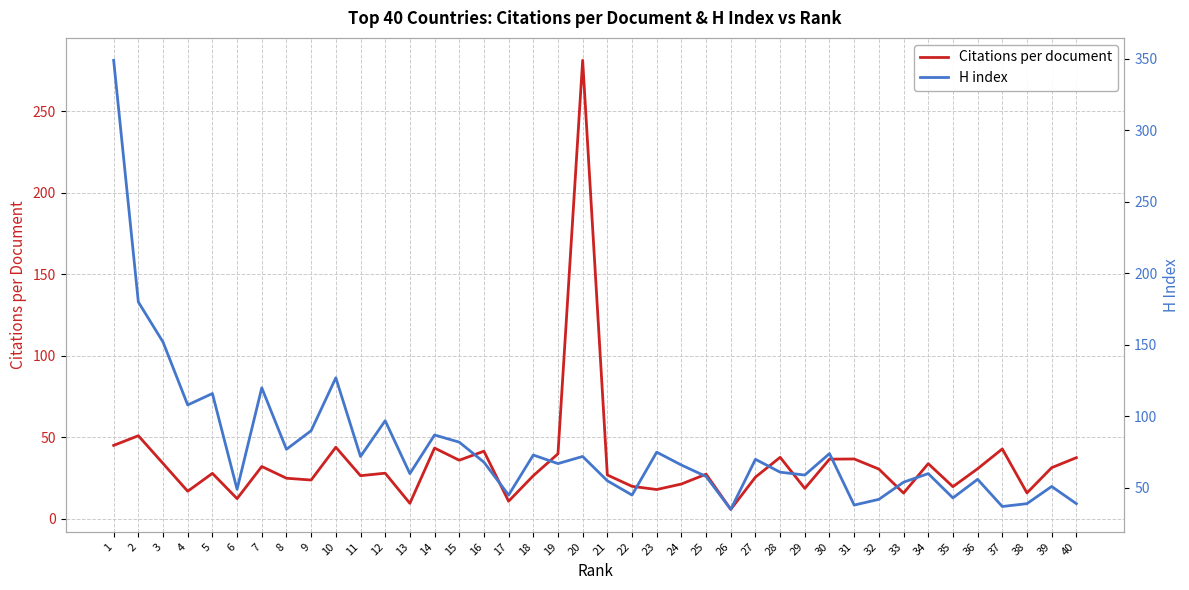

Reading right to left, list all the values displayed in this chart.

Citations per document: 40=37.4	39=31.3	38=15.8	37=42.8	36=30.6	35=19.6	34=33.8	33=15.7	32=30.4	31=36.6	30=36.5	29=18.6	28=37.7	27=25.5	26=5.7	25=27.3	24=21.3	23=17.9	22=19.9	21=26.8	20=281.3	19=39.8	18=26.4	17=10.7	16=41.4	15=35.9	14=43.4	13=9.4	12=27.9	11=26.4	10=43.8	9=23.7	8=24.8	7=32.0	6=12.3	5=27.8	4=16.8	3=33.9	2=50.9	1=45.0
H index: 40=39.0	39=51.0	38=39.0	37=37.0	36=56.0	35=43.0	34=60.0	33=54.0	32=42.0	31=38.0	30=74.0	29=59.0	28=61.0	27=70.0	26=35.0	25=58.0	24=66.0	23=75.0	22=45.0	21=55.0	20=72.0	19=67.0	18=73.0	17=45.0	16=68.0	15=82.0	14=87.0	13=60.0	12=97.0	11=72.0	10=127.0	9=90.0	8=77.0	7=120.0	6=49.0	5=116.0	4=108.0	3=152.0	2=180.0	1=349.0